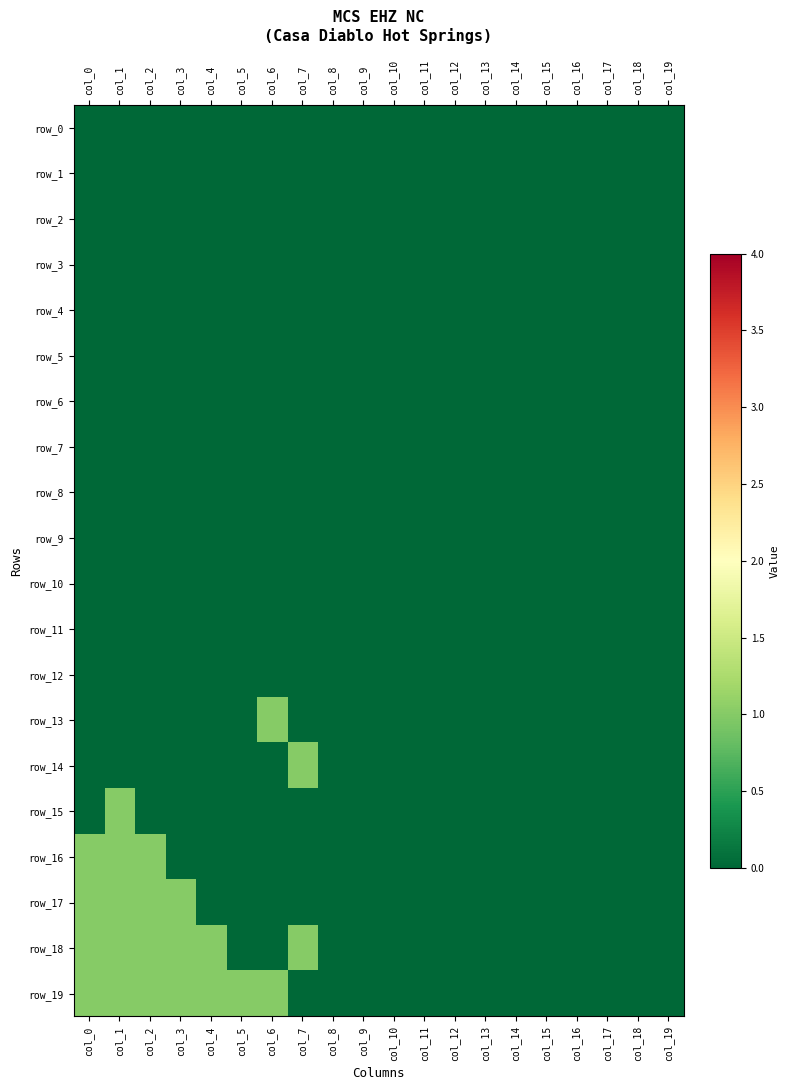

Is it true that row_16 equals 0 at col_15?

False